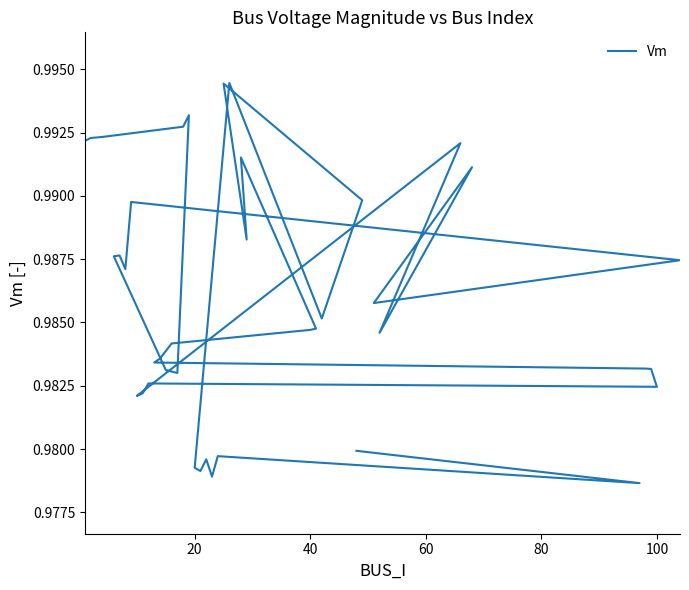

Is this an area chart (filled region under the line)?

No